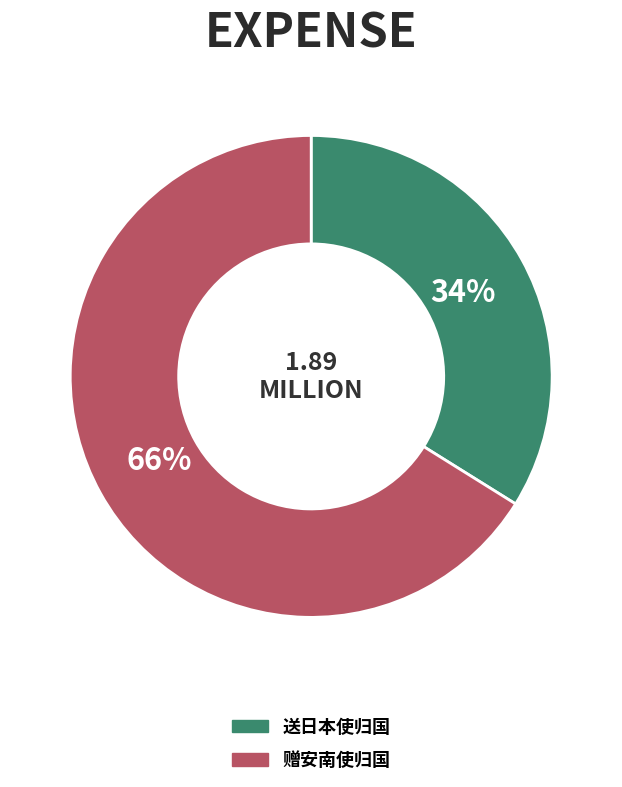

To the nearest percent, what portion does 送日本使归国 represent?

34%